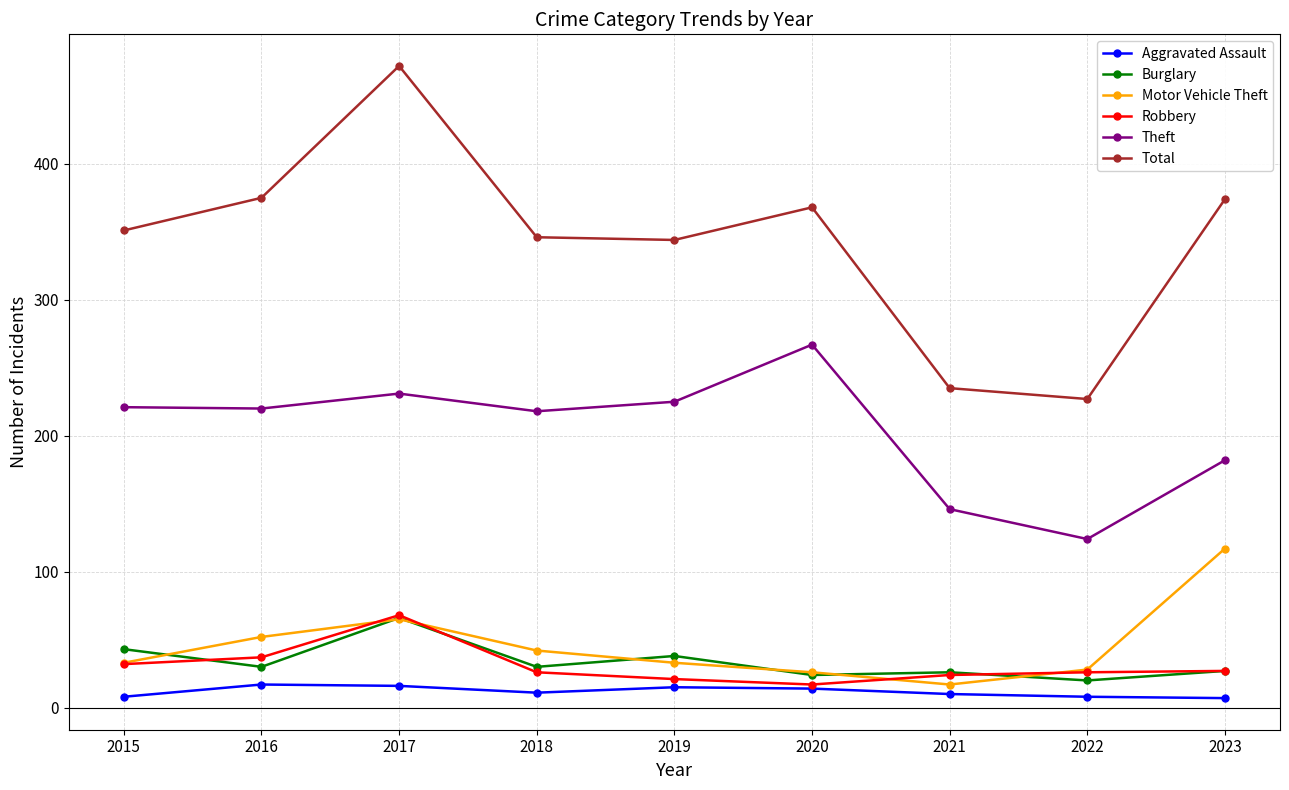

Is it true that Robbery equals 27 at 2023?

True